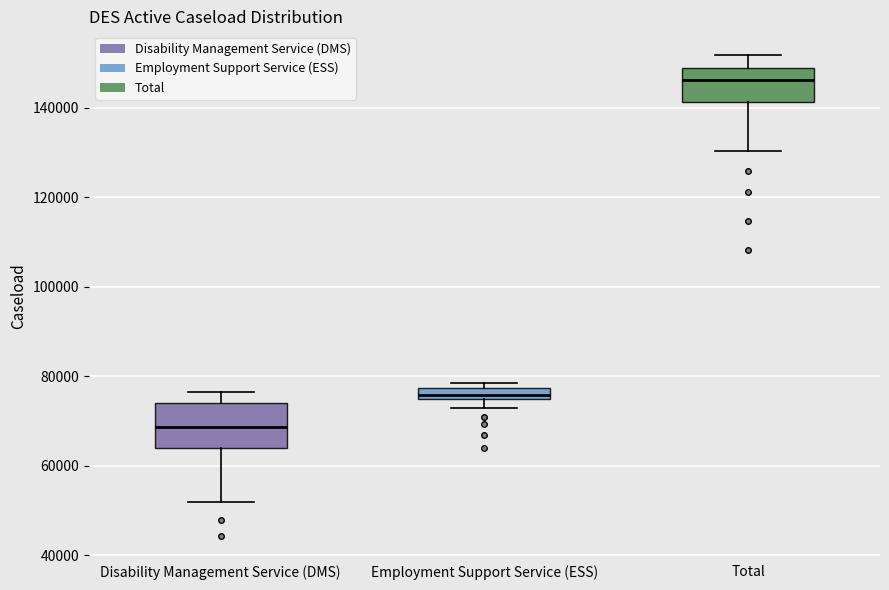

Which box is the tallest, from its lower edge to its upper edge?

Disability Management Service (DMS)